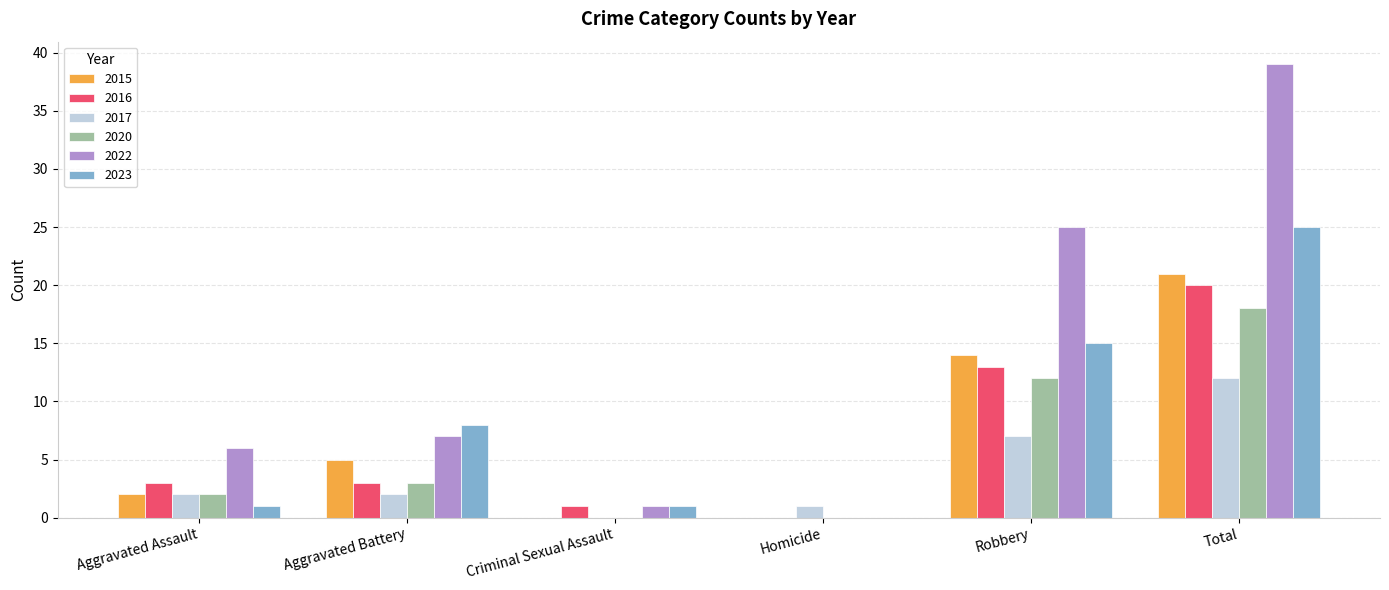

What is the maximum value shown in the chart?

39